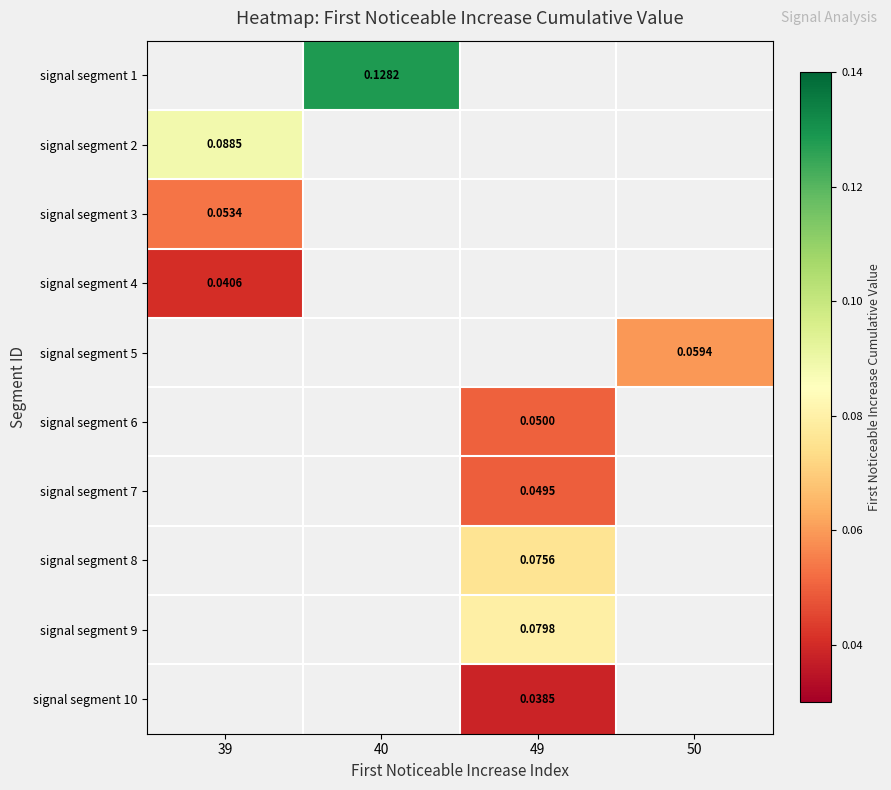

Is it true that signal segment 9 equals 0.0 at 49?

False